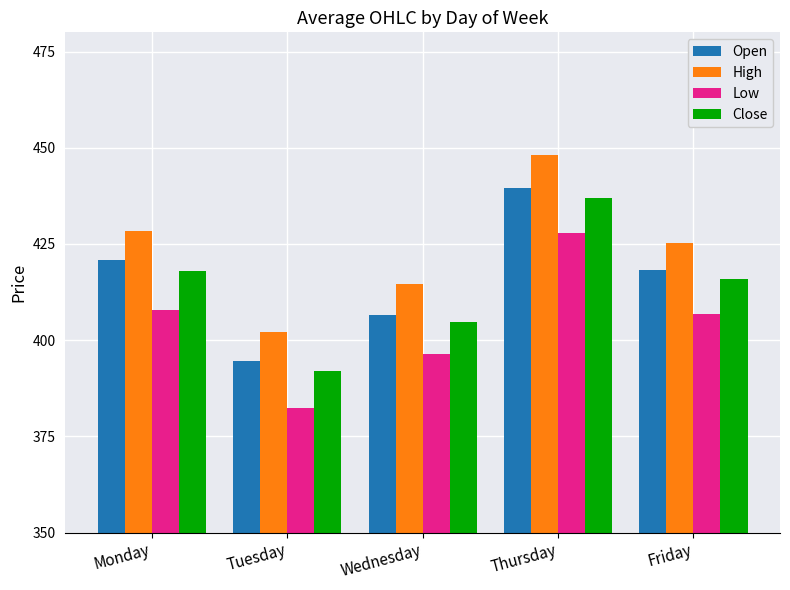

True or false: High has a value of 402.1 at Tuesday.

True